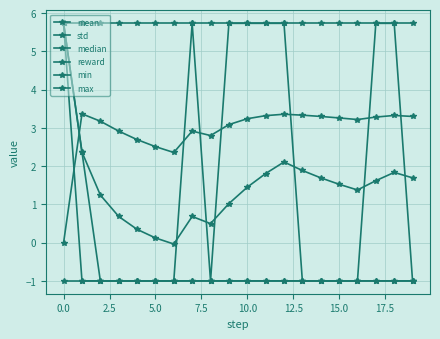

True or false: reward and max cross at least once.

False